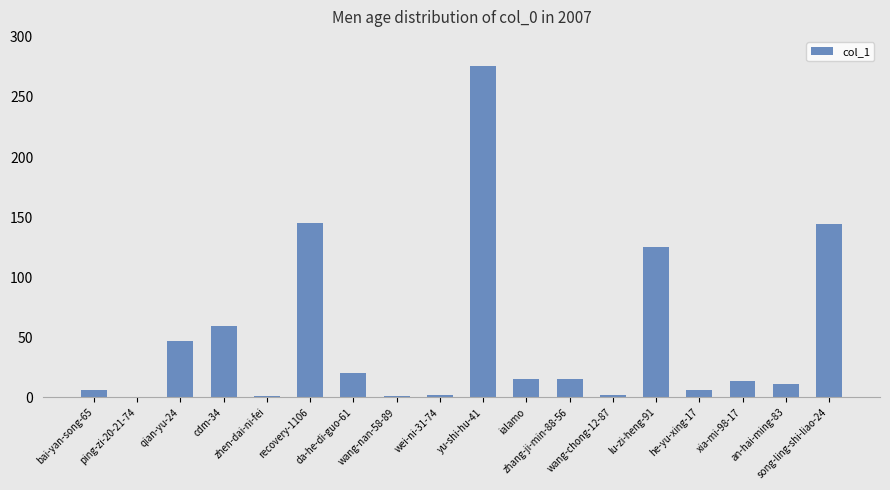

What is the ratio of the value at an-hai-ming-83 to the value at qian-yu-24?

0.2